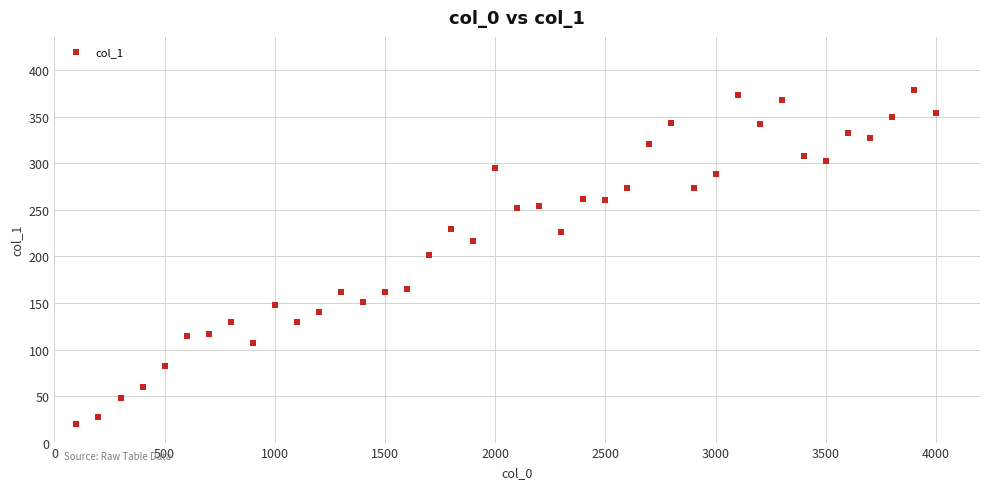

What is the range of Y values (max minus min)?

359